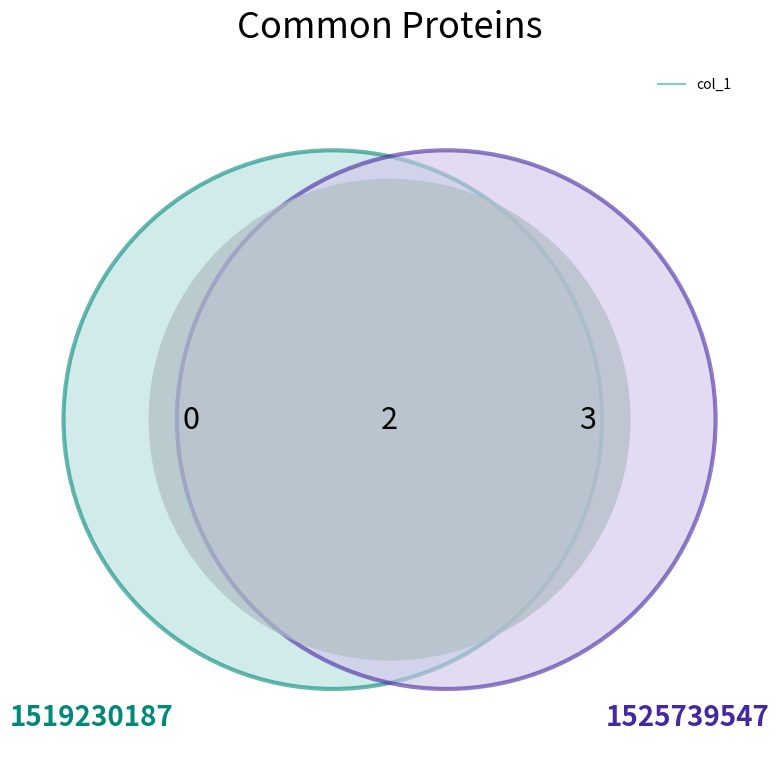

Which slice represents more than half of the pie?

1525739547